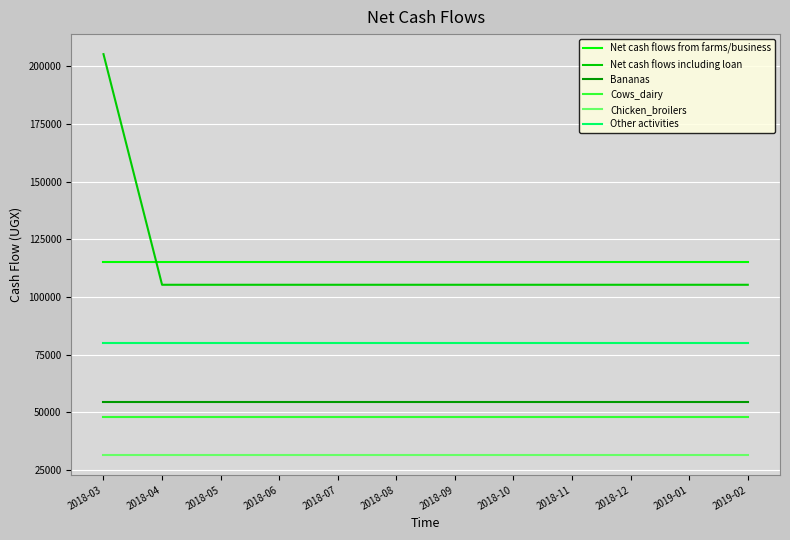

True or false: Net cash flows from farms/business and Chicken_broilers cross at least once.

False